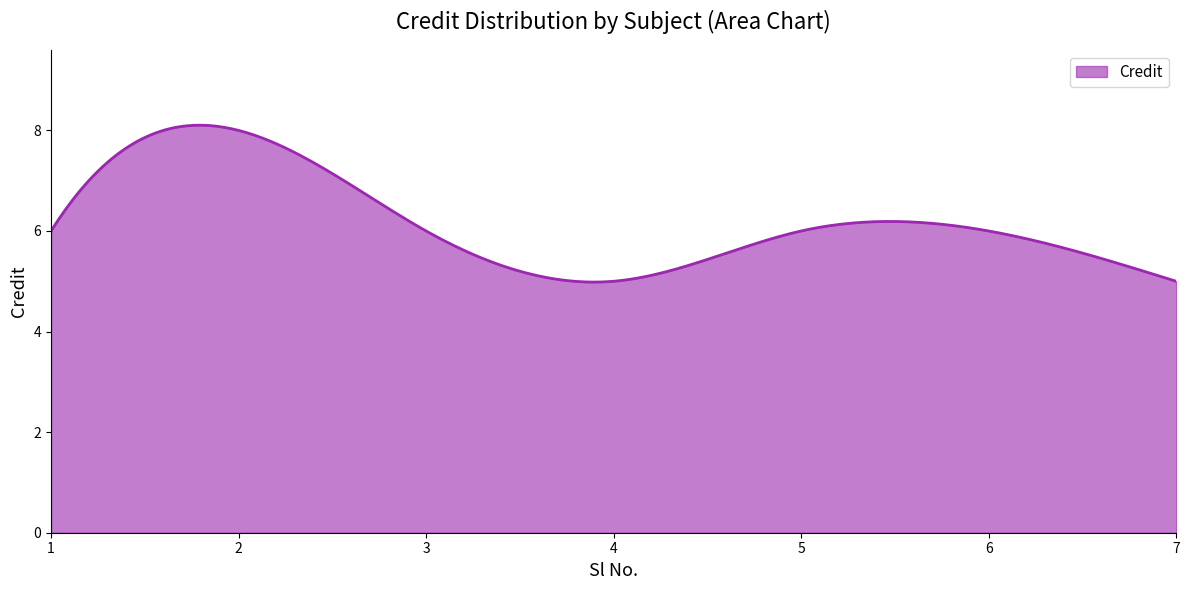

What is the smallest value displayed?

5.0